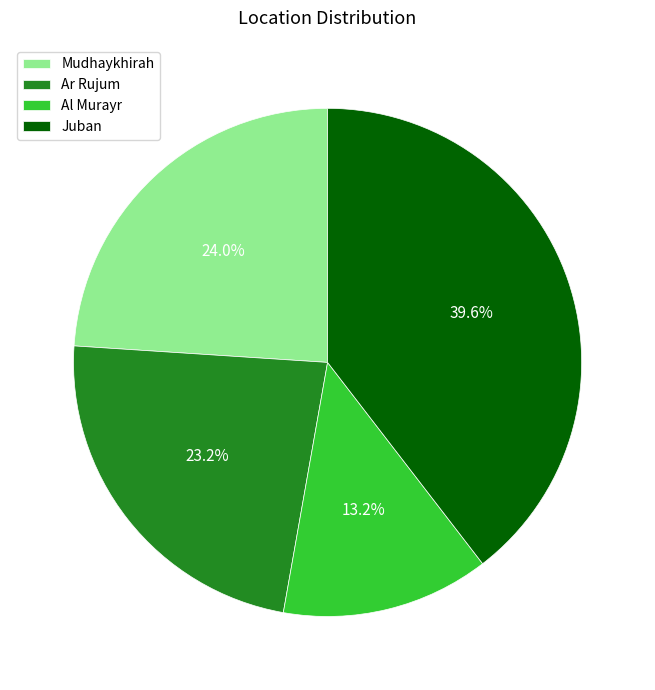

Which slice is the largest?

Juban